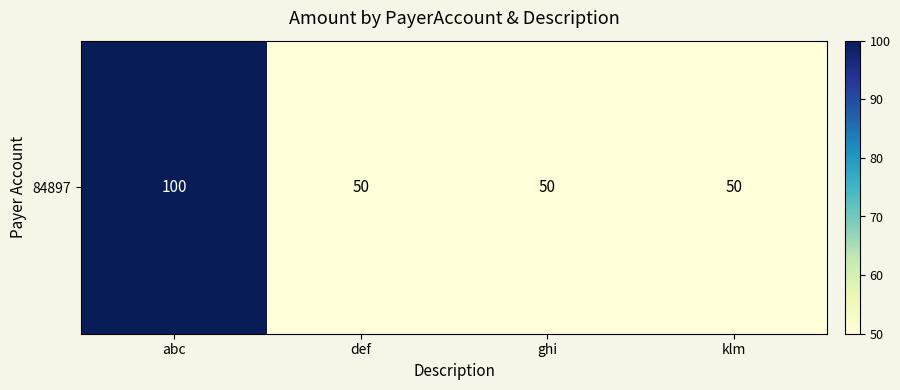

Rank the categories by value from highest to lowest.

abc, def, ghi, klm